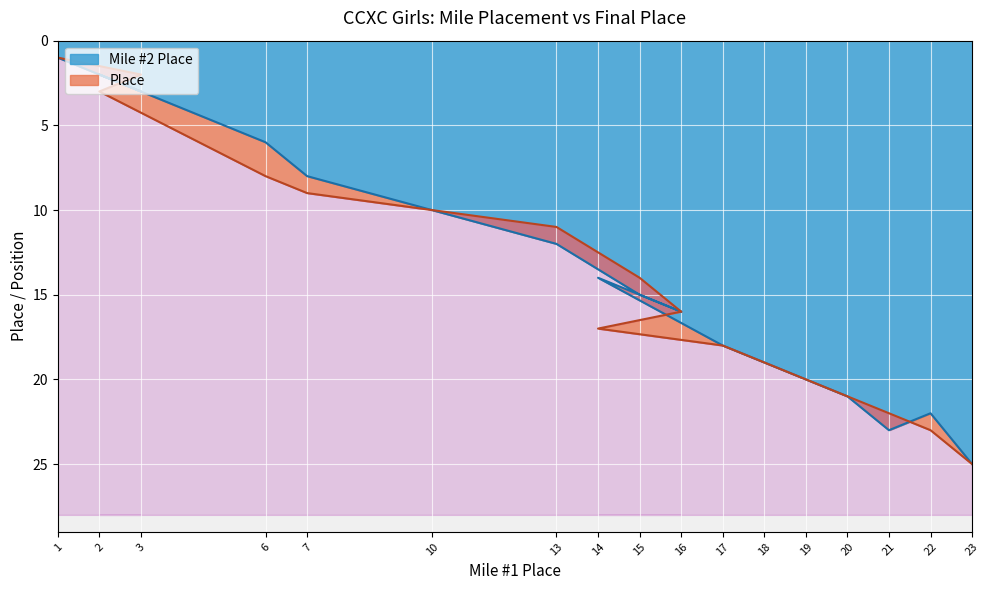

Which category has the highest value in the Mile #2 Place series?

23